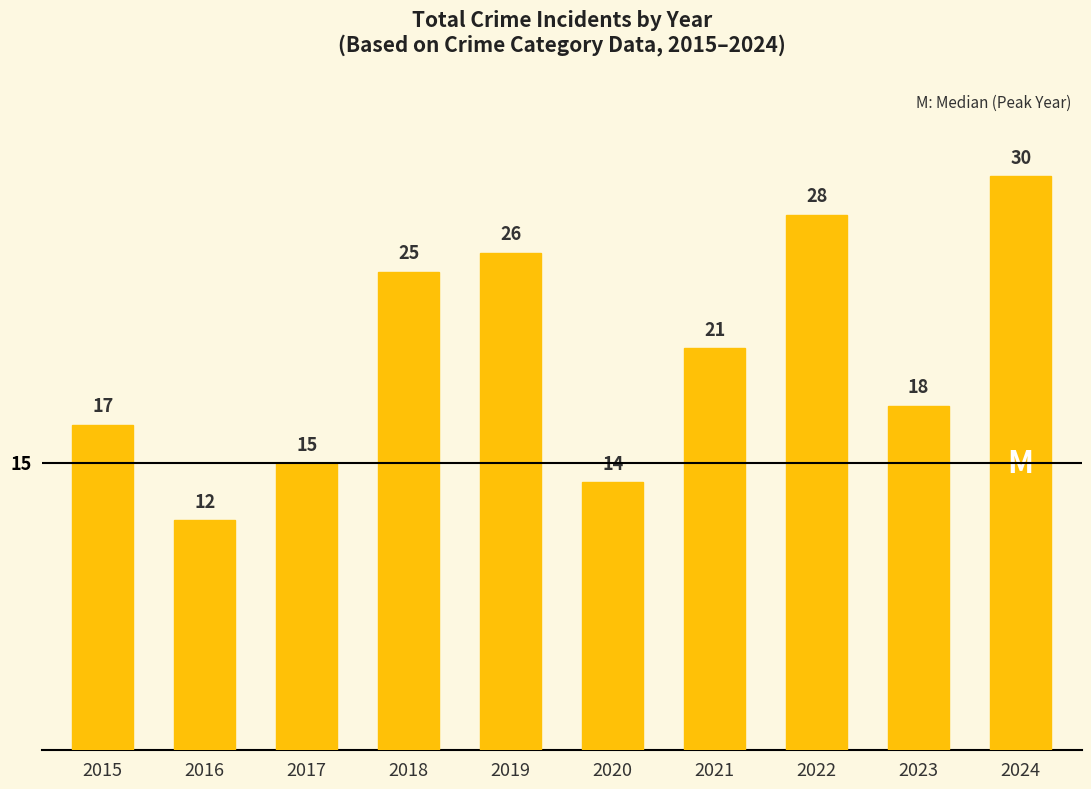

Reading right to left, list all the values displayed in this chart.

2024=30	2023=18	2022=28	2021=21	2020=14	2019=26	2018=25	2017=15	2016=12	2015=17